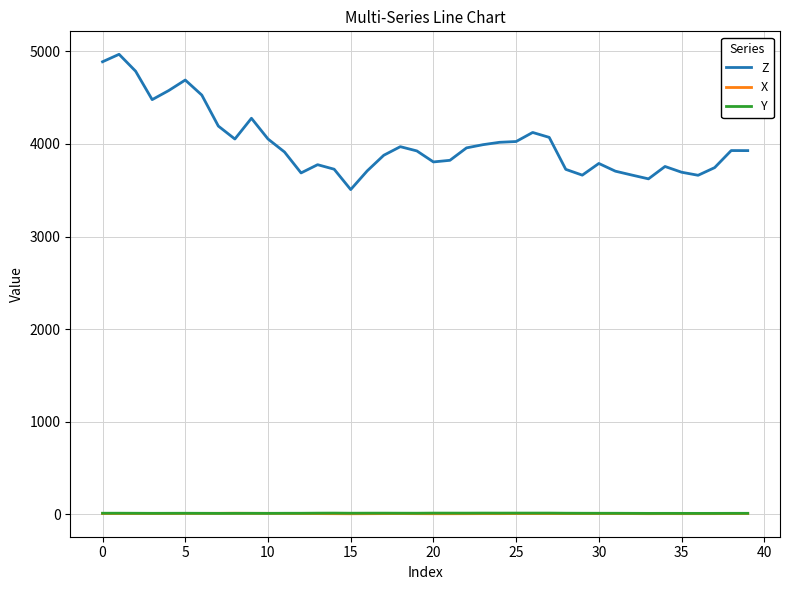

What is the maximum value shown in the chart?

4967.9